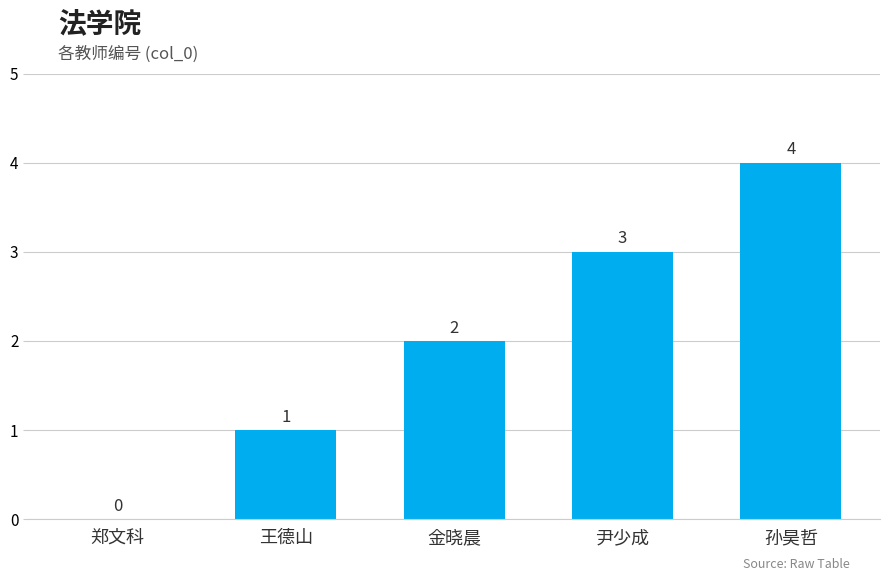

Where is the data nearest to the value 2?

金晓晨